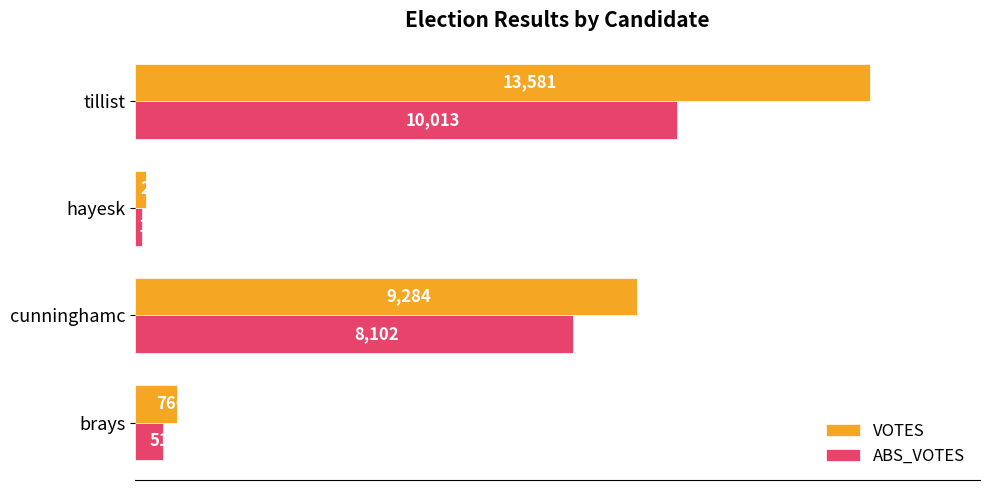

What is the difference between the highest and lowest values at tillist?

3568